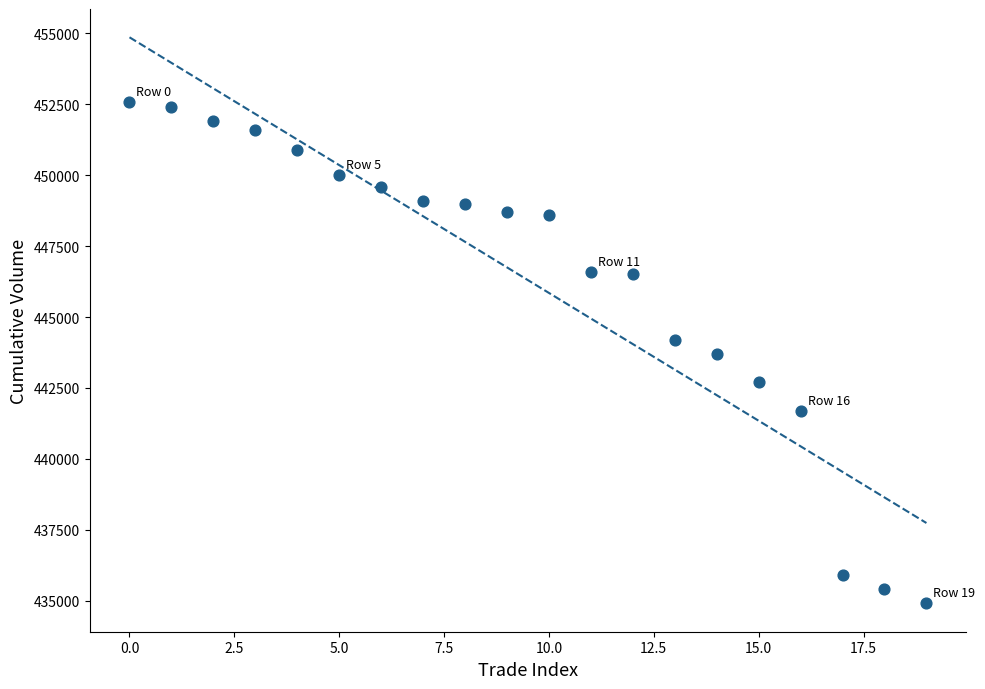

What is the range of Y values (max minus min)?

17700